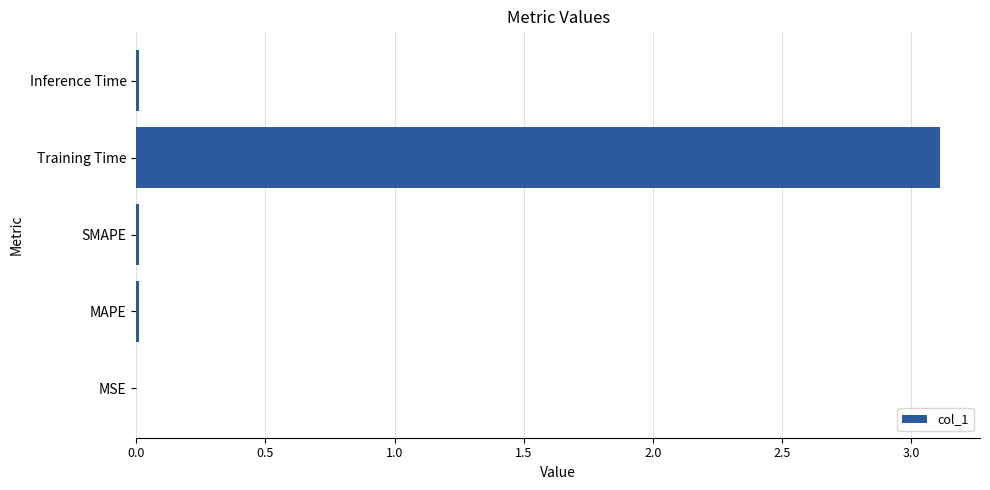

What is the greatest value displayed?

3.1